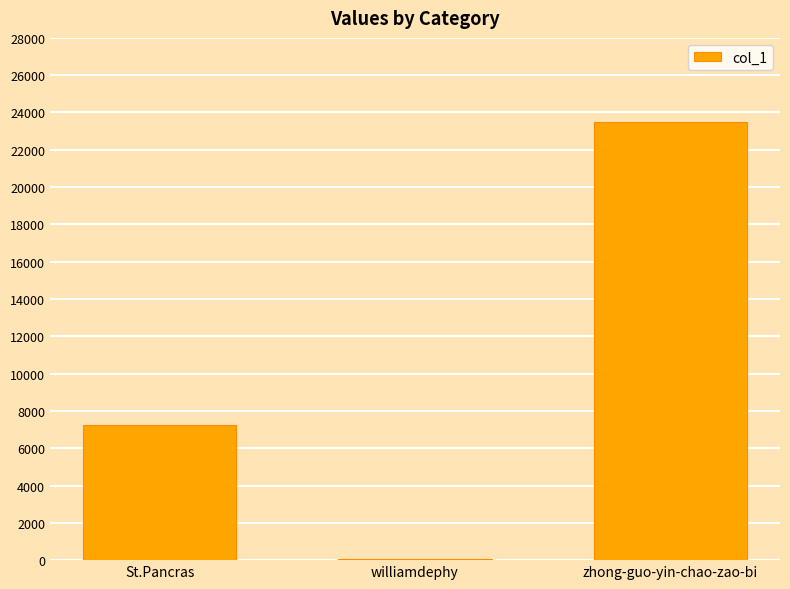

Between St.Pancras and zhong-guo-yin-chao-zao-bi, which is larger?

zhong-guo-yin-chao-zao-bi